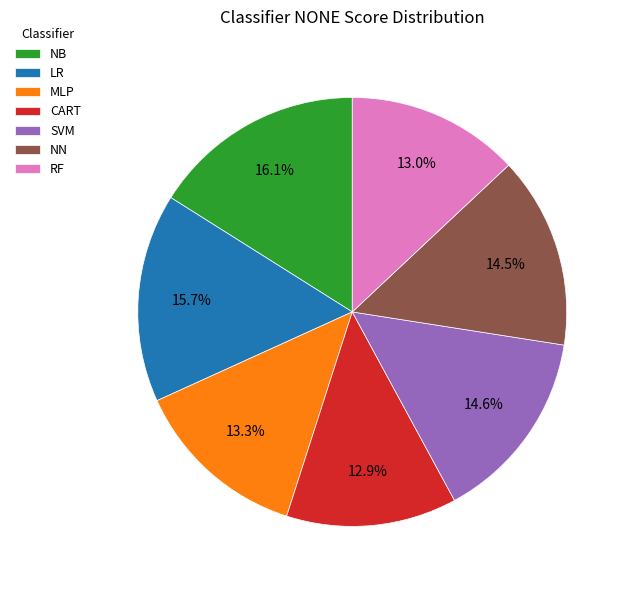

Does RF represent more than half of the total?

No